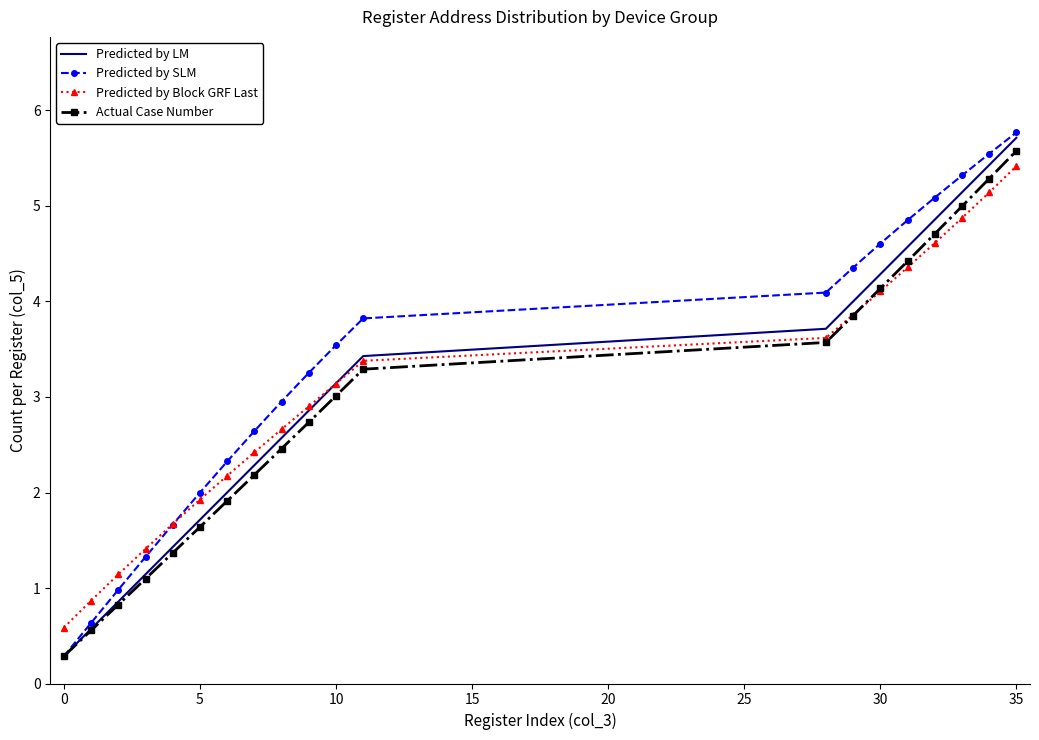

What is the average value of the Predicted by LM series?

3.0